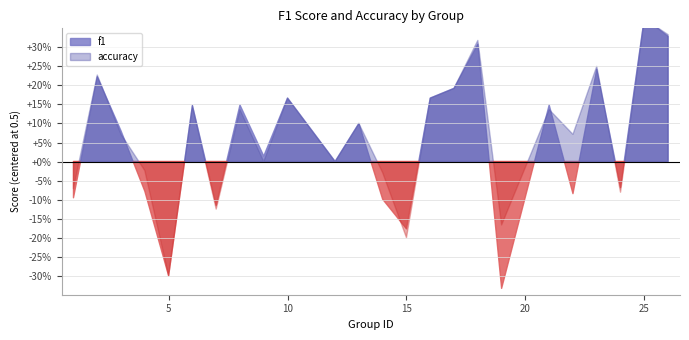

True or false: accuracy and f1 cross at least once.

True